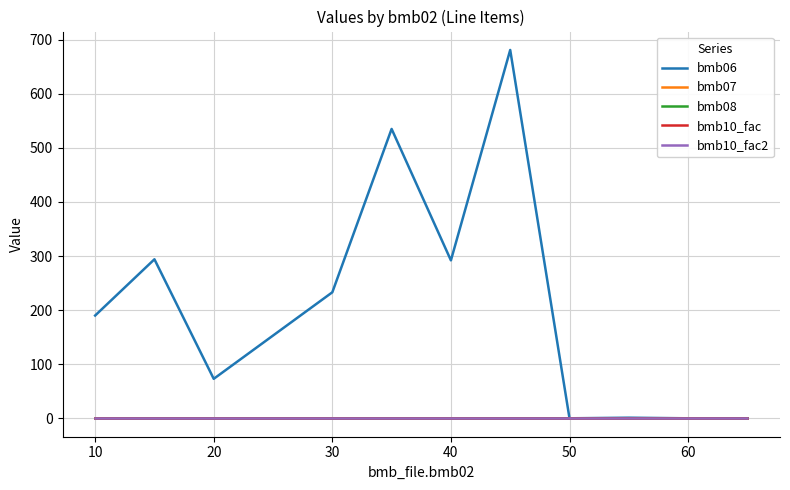

Does the chart display data point markers on the line(s)?

No